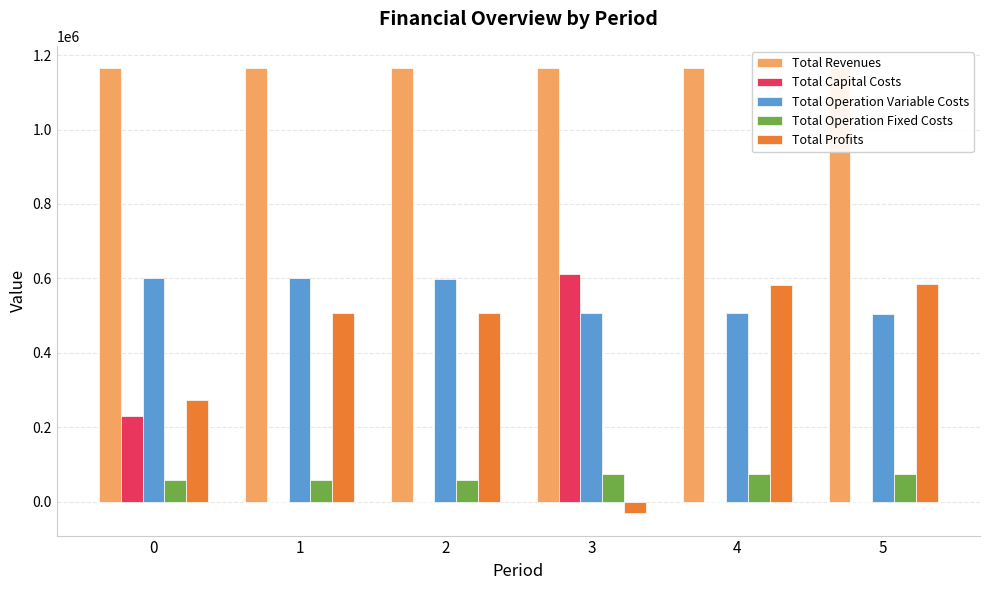

Is the value of Total Operation Fixed Costs at 4 greater than the value of Total Profits at 3?

Yes